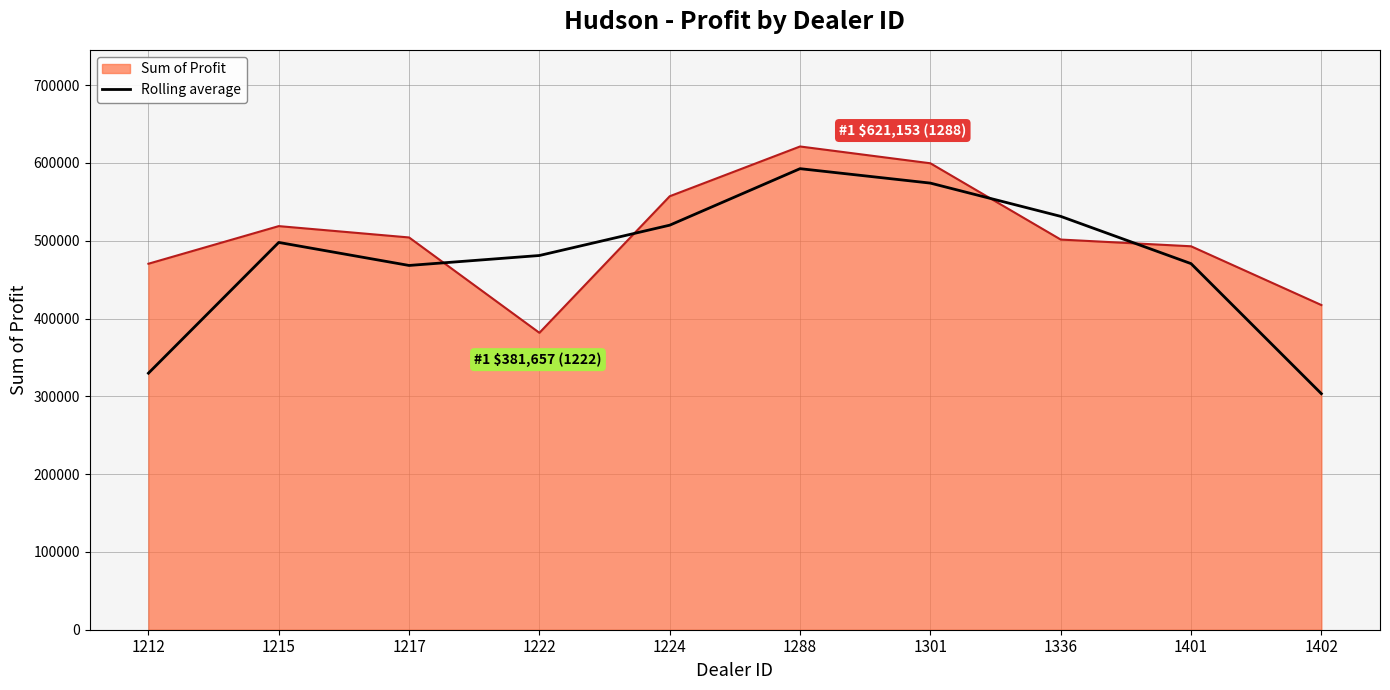

At 1217, list the series in order from largest to smallest.

Sum of Profit, Rolling average